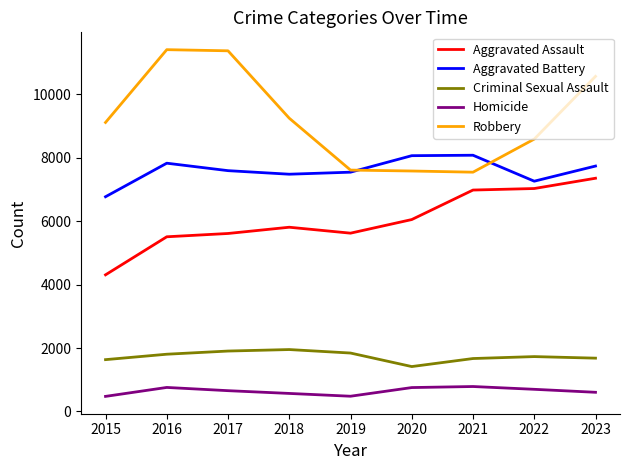

What is the maximum value for Criminal Sexual Assault?

1952